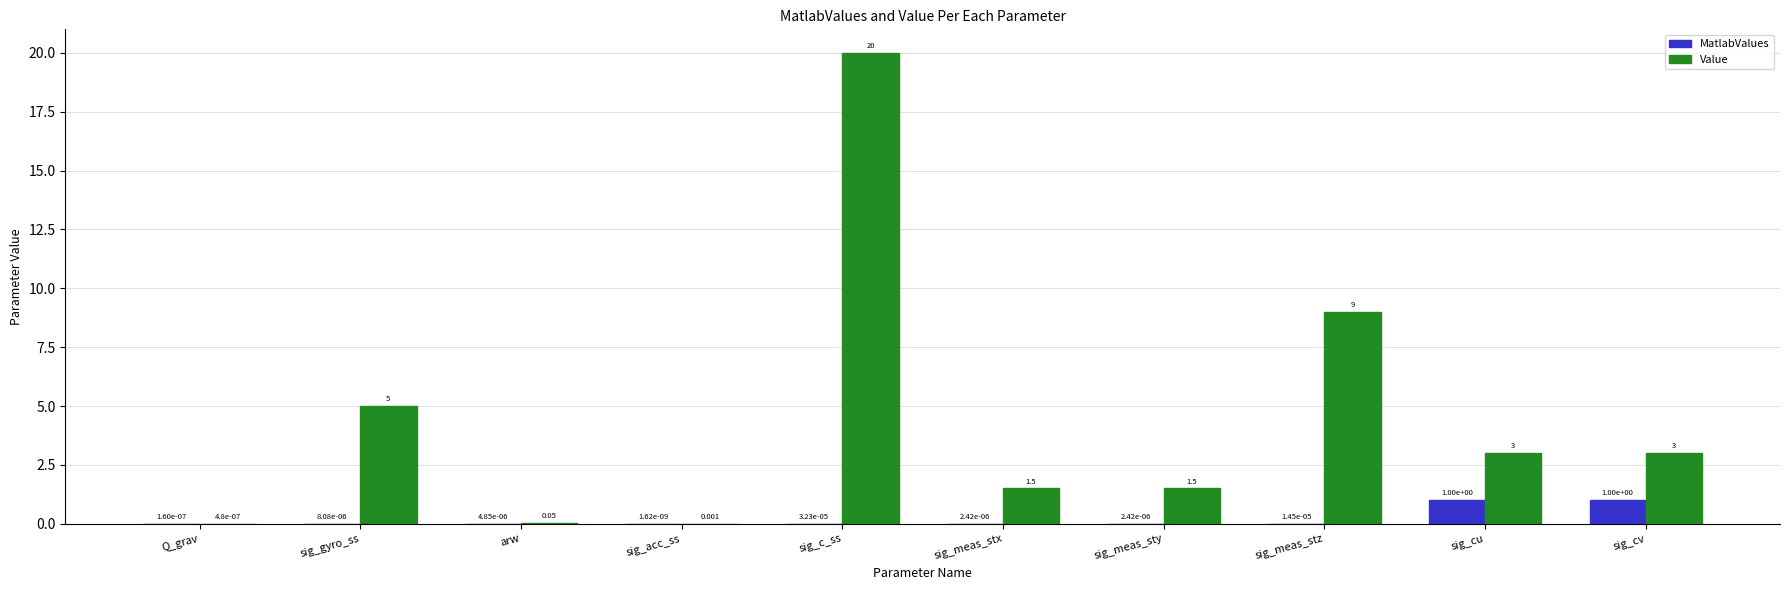

Does the chart contain stacked bars?

No